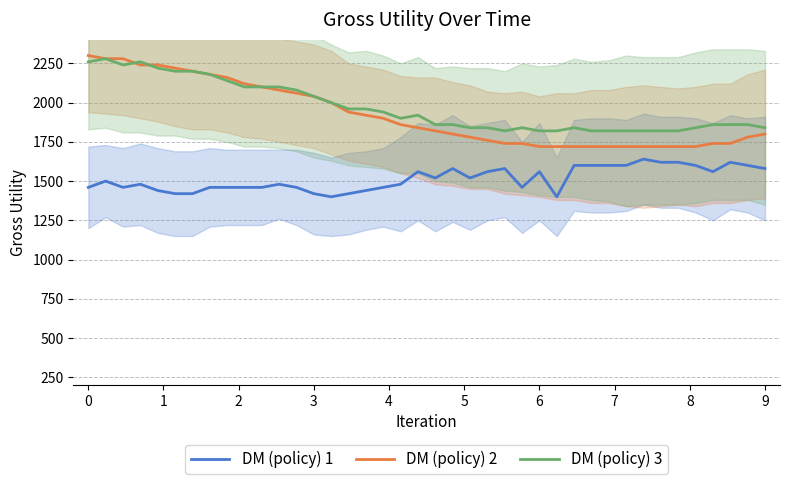

What is the sum of all DM (policy) 2 values?

76860